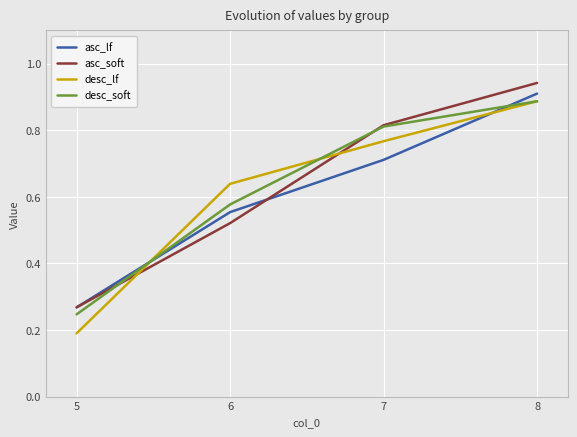

Is the value of desc_lf at 7 greater than the value of desc_soft at 6?

Yes